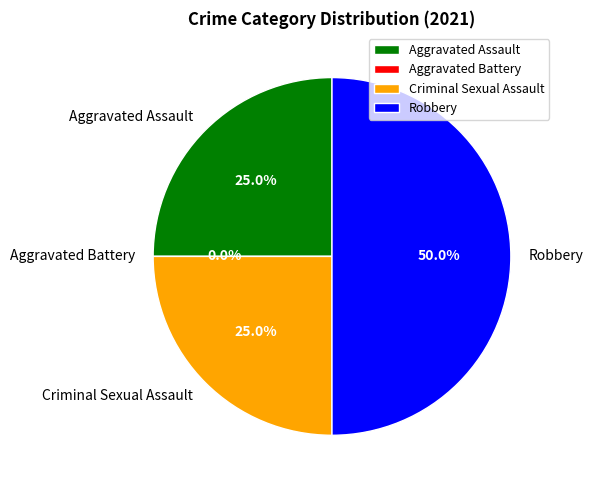

Does any single category account for the majority?

No